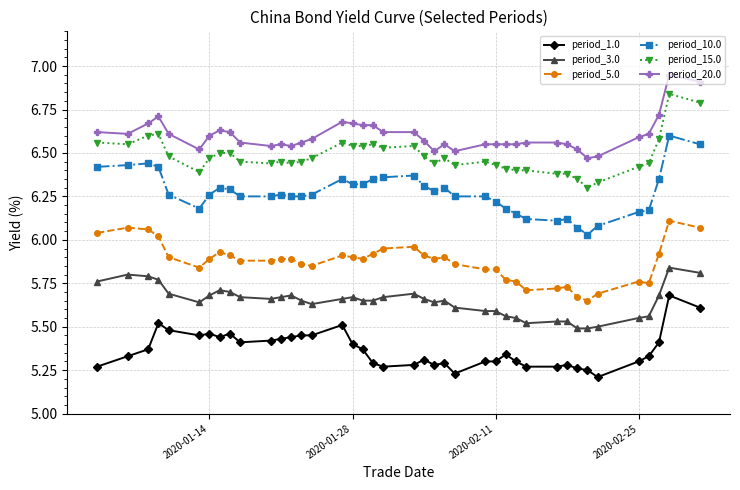

Is this an area chart (filled region under the line)?

No